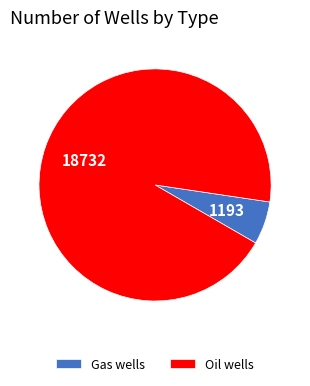

Which has a higher value, Gas wells or Oil wells?

Oil wells